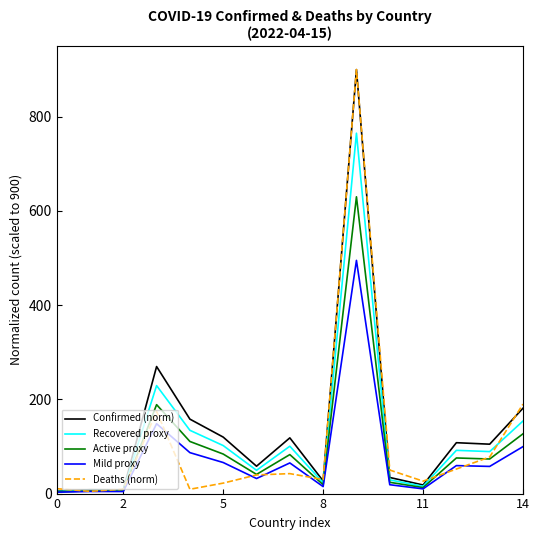

What is the greatest value displayed?

900.0